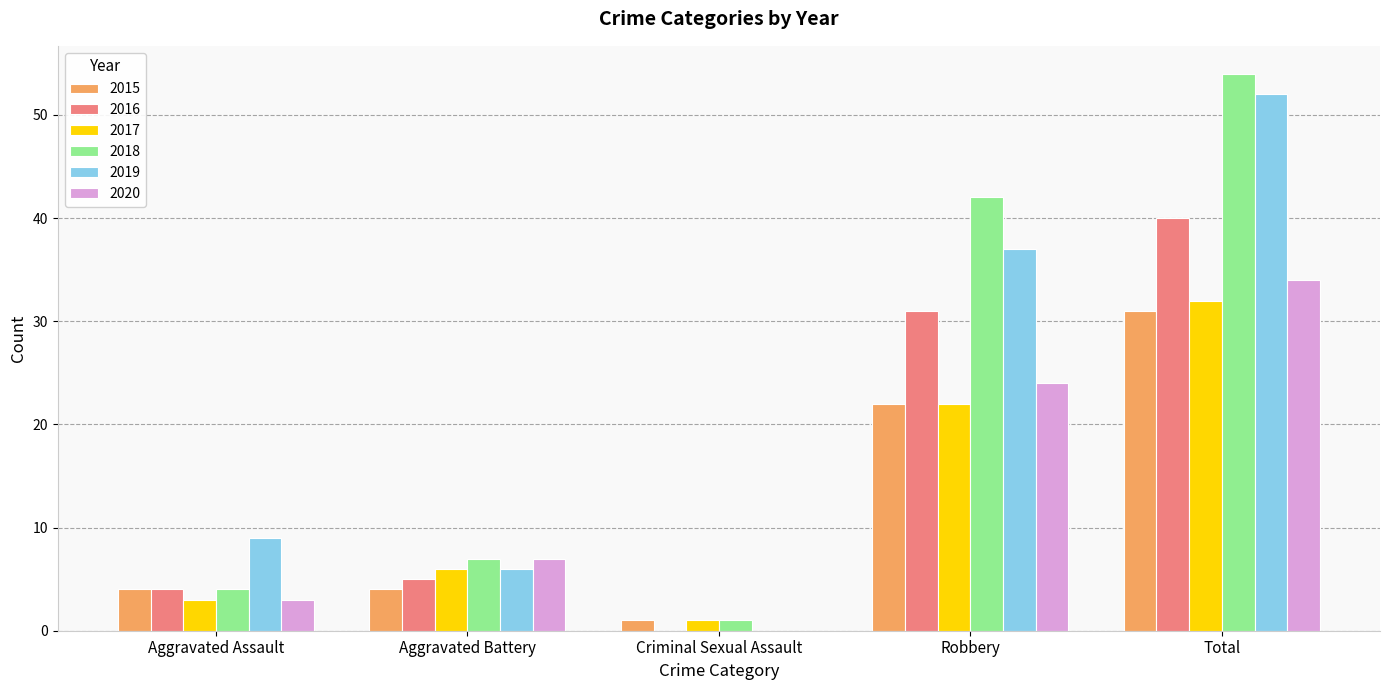

Which series changed the most between Aggravated Assault and Total?

2018